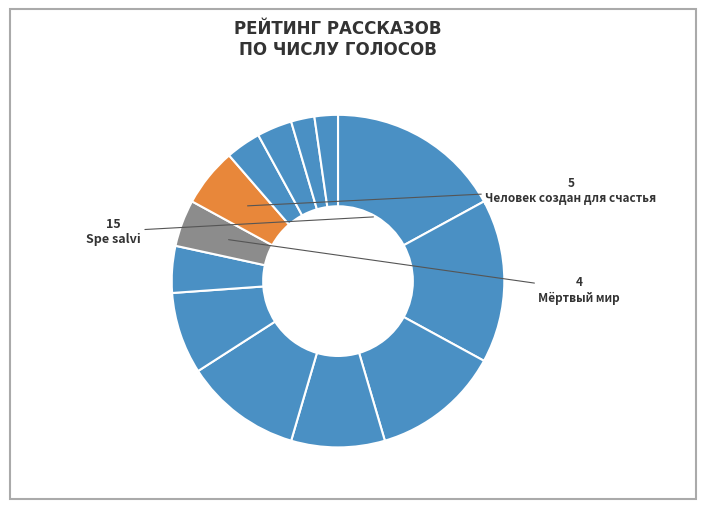

Count the number of slices in the pie.

13